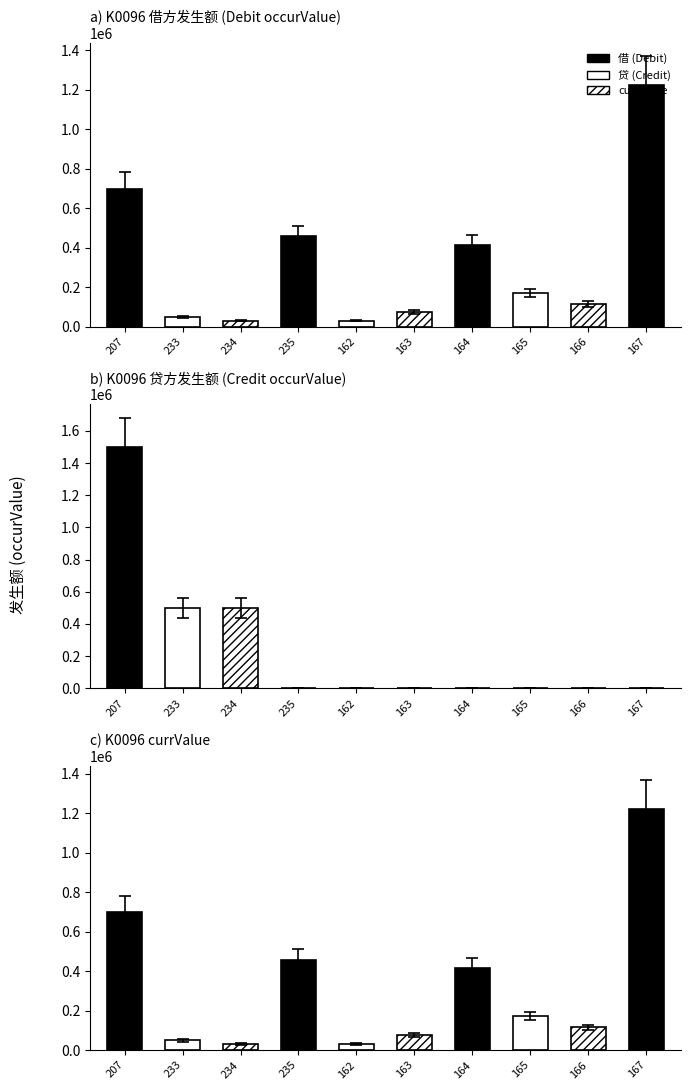

At which category does the chart reach its minimum across all series?

235